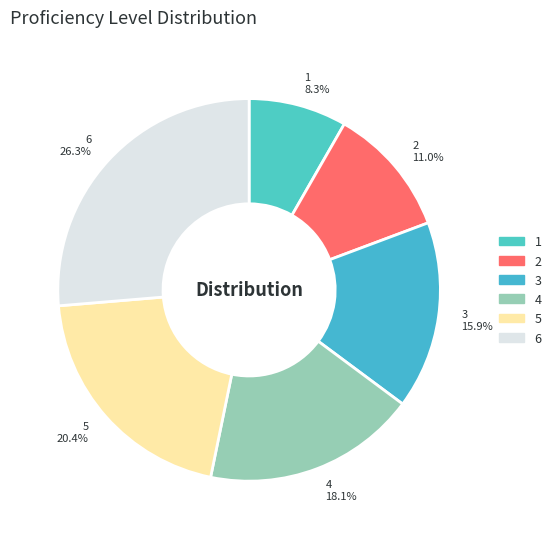

To the nearest percent, what is the difference between the largest and smallest slice percentages?

18%